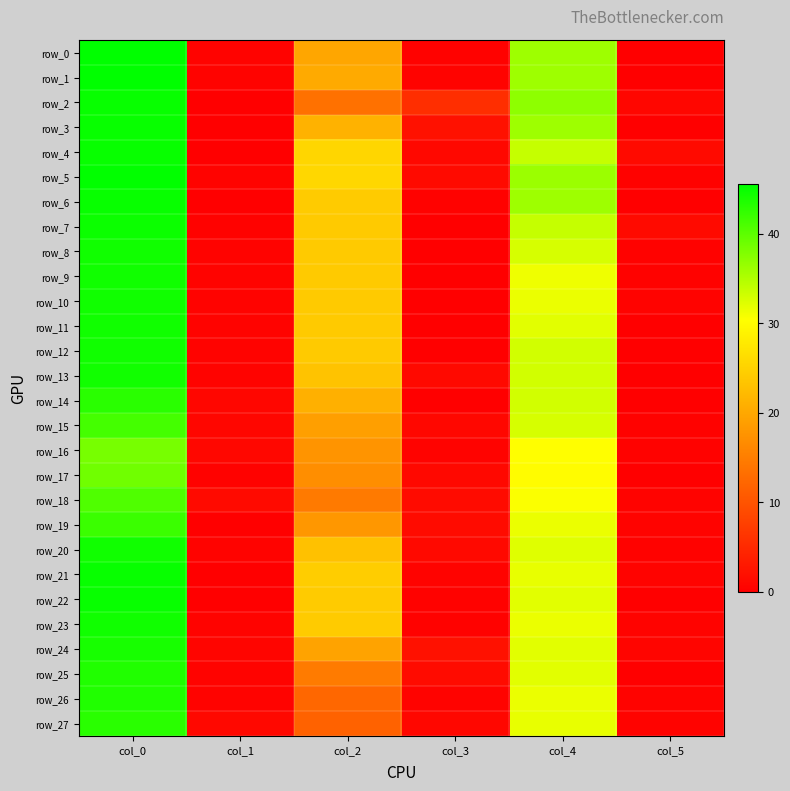

True or false: row_7 has a value of 20.0 at col_0.

False